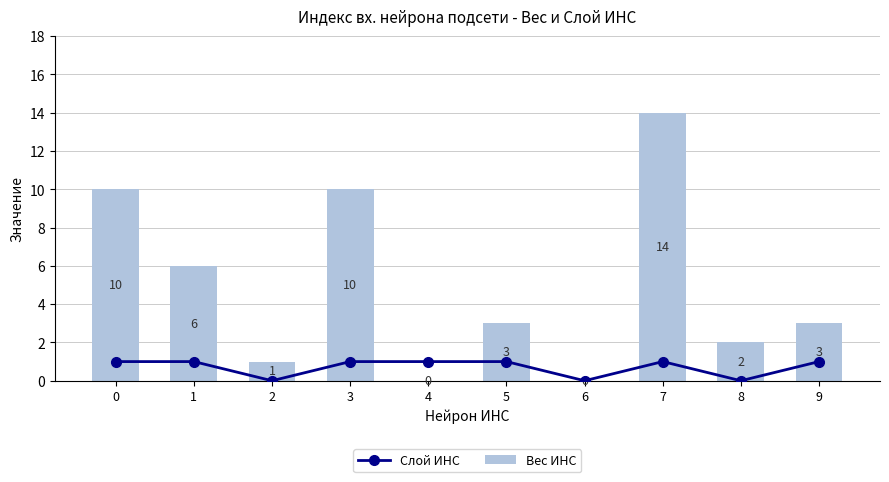

What is the sum of the Вес ИНС values at 0 and 2?

11